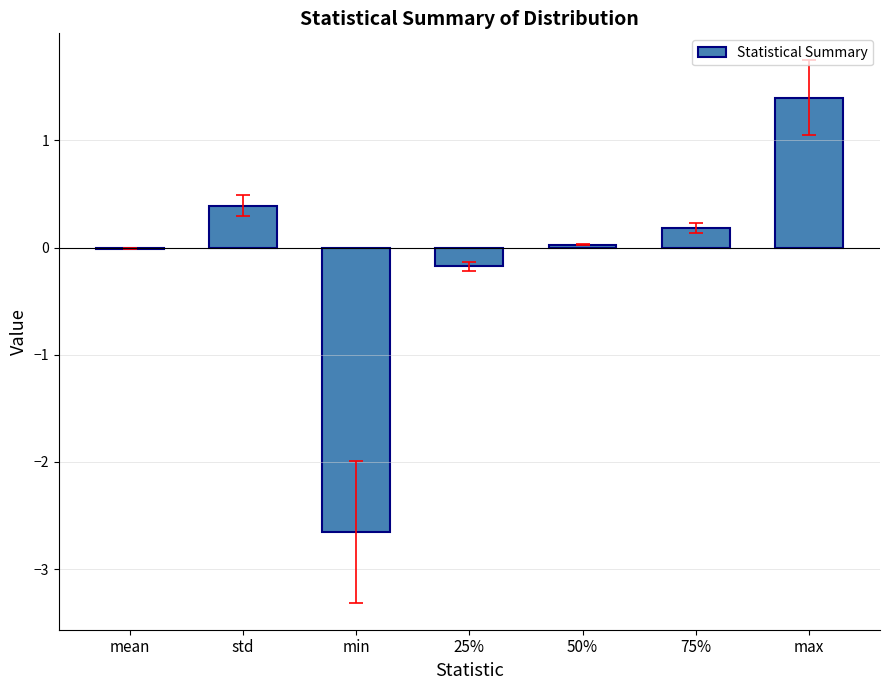

What is the sum of all values?

-0.8